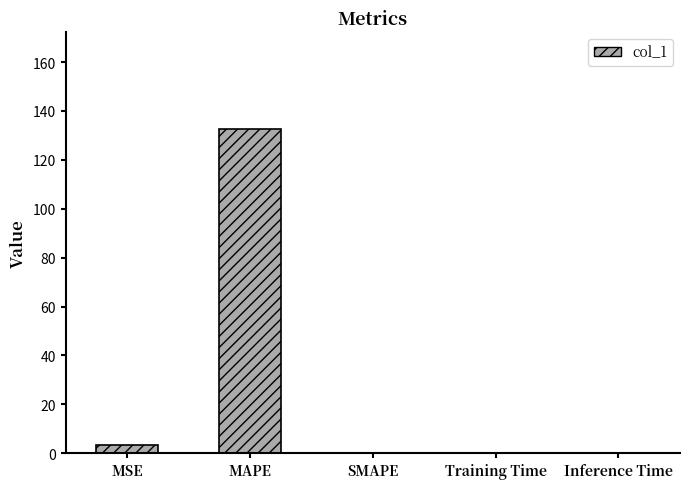

What is the sum of the values at SMAPE and MAPE?

132.5